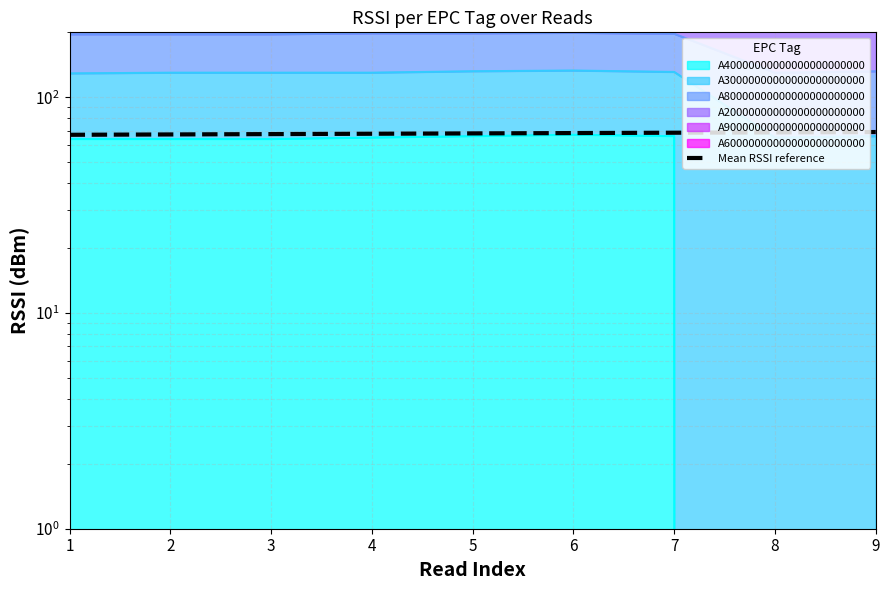

What is the value of the 9th point from the left?

69.0